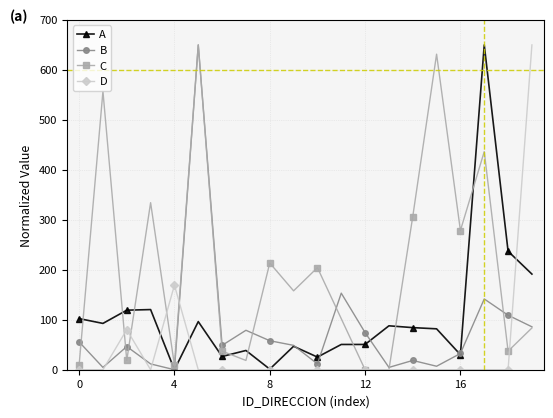

What is the value of the C point at the 3rd from the left?

18.6